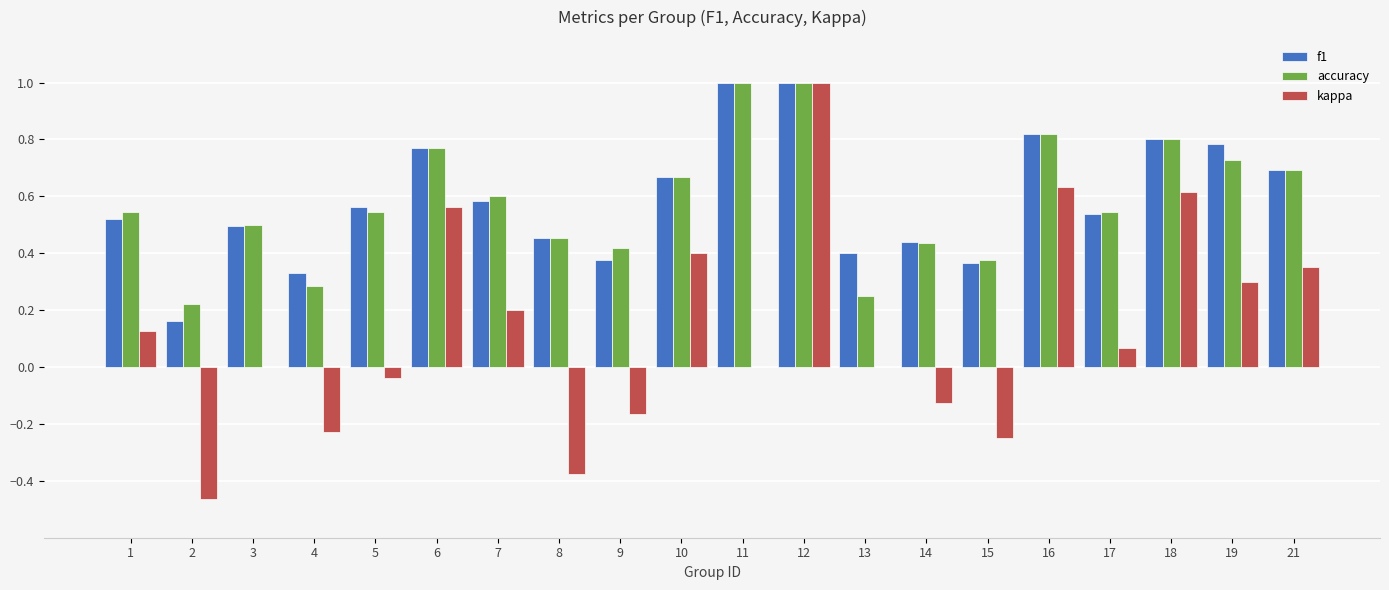

At which label does kappa reach its peak?

12